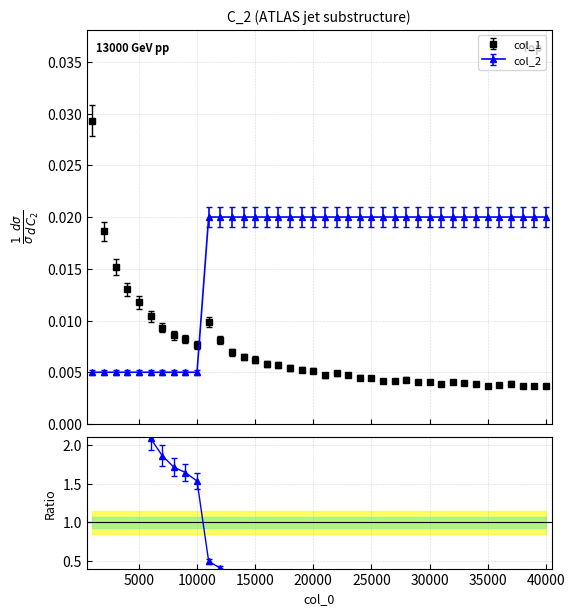

Which label corresponds to the largest value in the chart?

1000